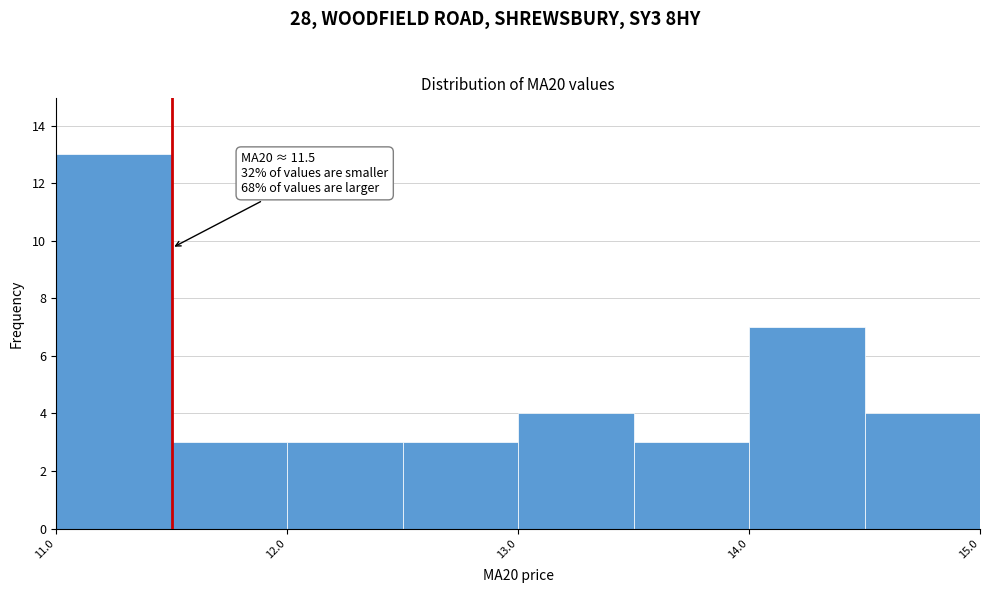

Over which range of the x-axis is the bar tallest?

11.0 to 11.5